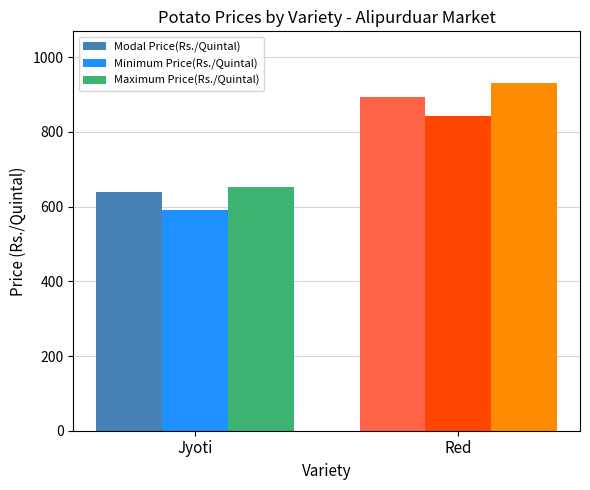

Read the Minimum Price(Rs./Quintal) value at Jyoti, to the nearest 10.

590